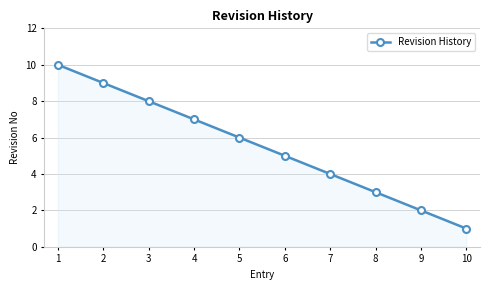

Reading left to right, what are all the values shown in this chart?

1=10	2=9	3=8	4=7	5=6	6=5	7=4	8=3	9=2	10=1